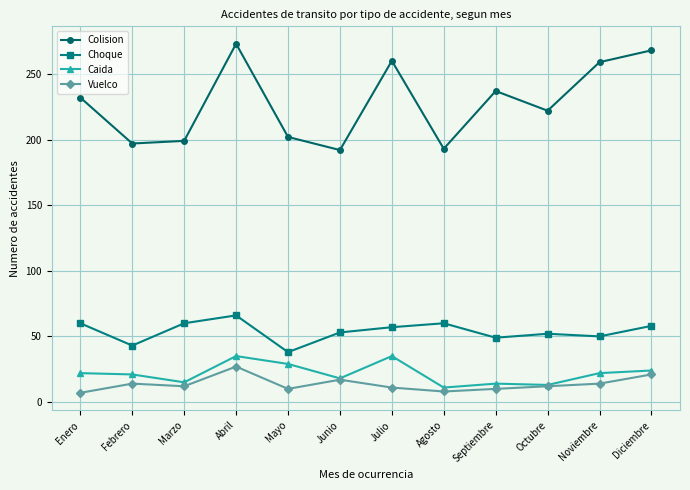

Rank the series at Noviembre from lowest to highest value.

Vuelco, Caida, Choque, Colision